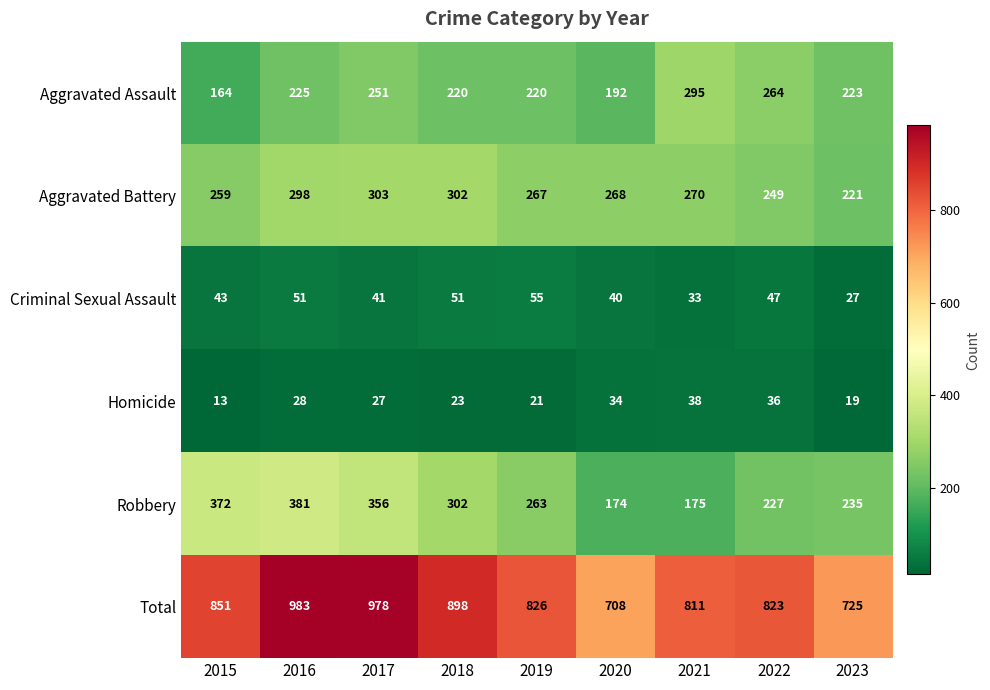

Rank the series at 2022 from highest to lowest value.

Total, Aggravated Assault, Aggravated Battery, Robbery, Criminal Sexual Assault, Homicide